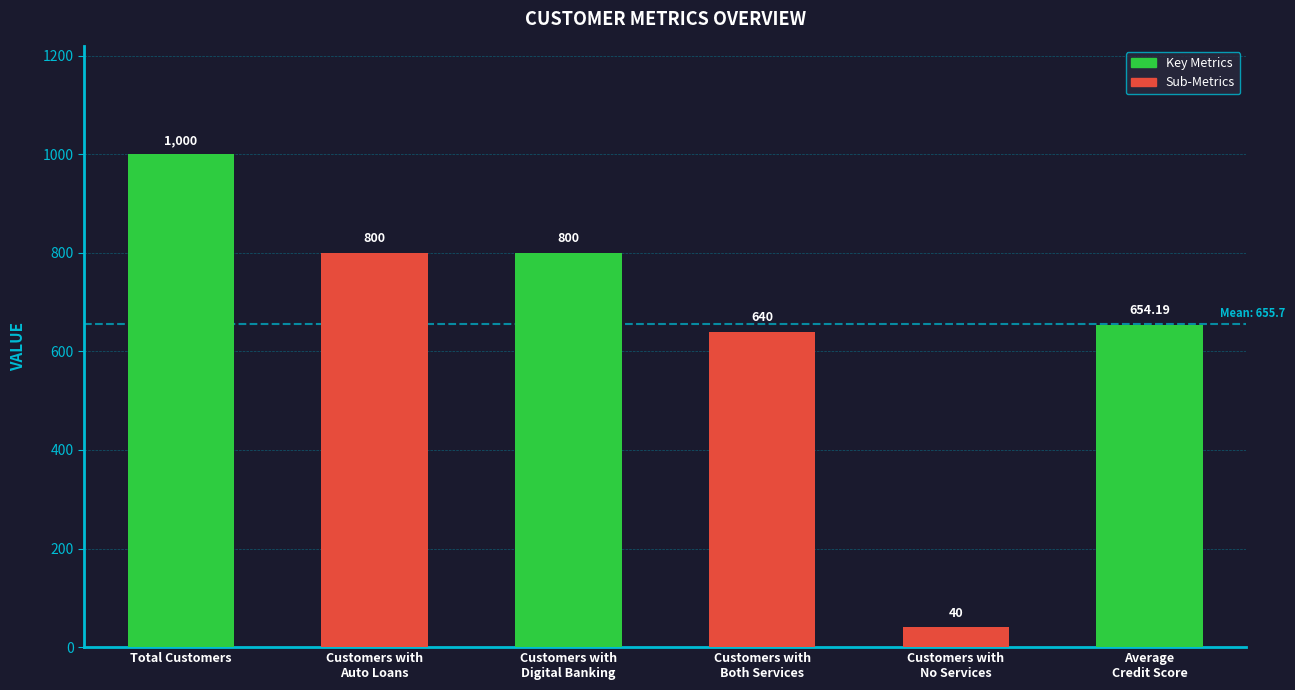

What is the sum of all values?

3934.2